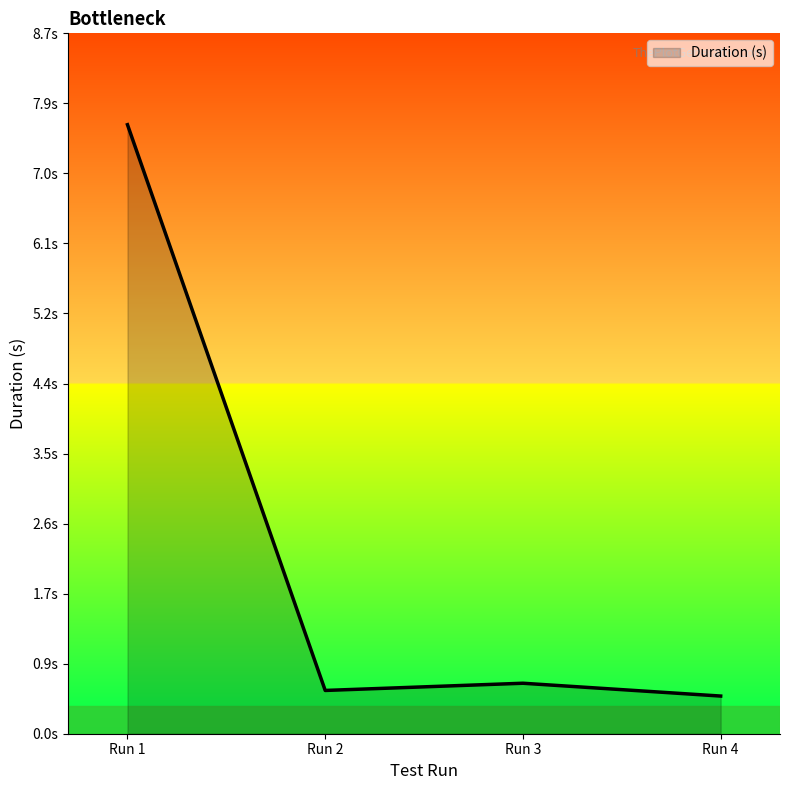

Does the chart display data point markers on the line(s)?

No